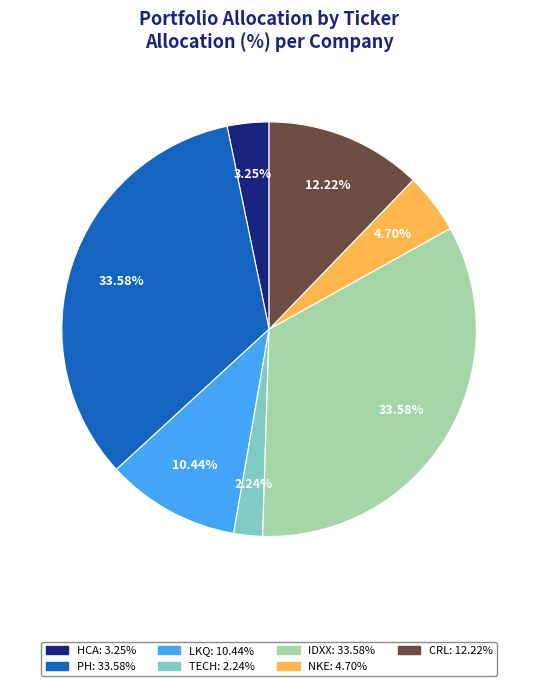

Do PH and CRL together represent more than half of the pie?

No